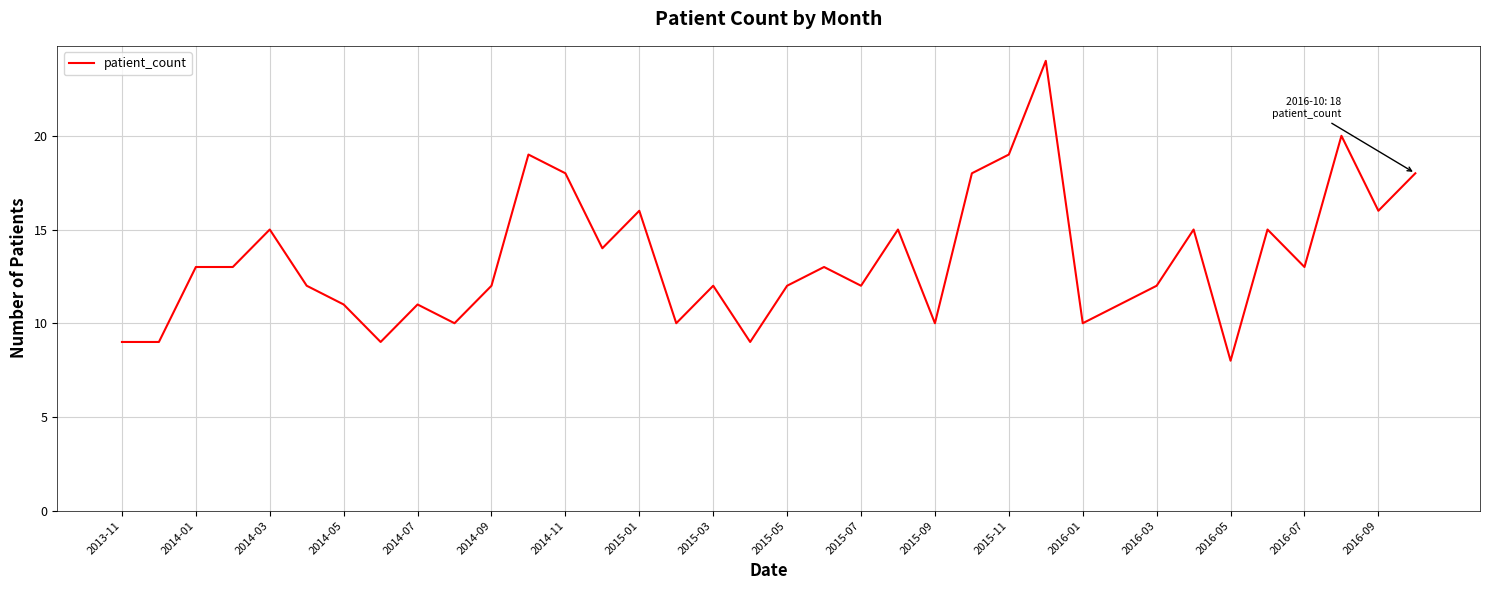

What is the maximum value shown in the chart?

24